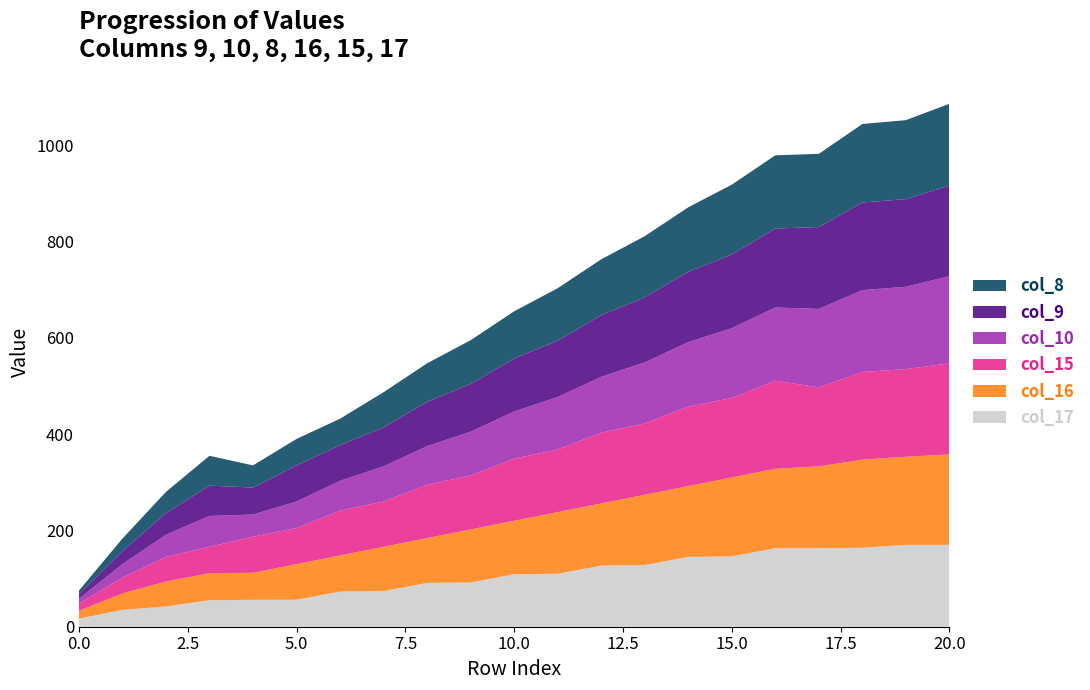

Reading right to left, extract all data points from this chart.

col_9: 20=188	19=182	18=182	17=170	16=164	15=153	14=146	13=135	12=128	11=117	10=110	9=99	8=92	7=81	6=74	5=75	4=56	3=63	2=45	1=27	0=9
col_10: 20=181	19=171	18=170	17=163	16=152	15=145	14=134	13=127	12=116	11=109	10=98	9=91	8=80	7=73	6=62	5=55	4=46	3=64	2=46	1=28	0=10
col_8: 20=170	19=164	18=163	17=152	16=152	15=145	14=134	13=127	12=116	11=109	10=98	9=91	8=80	7=73	6=55	5=55	4=46	3=62	2=44	1=26	0=8
col_16: 20=188	19=183	18=183	17=170	16=165	15=164	14=147	13=146	12=129	11=128	10=111	9=110	8=93	7=92	6=75	5=74	4=56	3=56	2=52	1=34	0=16
col_15: 20=189	19=182	18=182	17=164	16=183	15=165	14=165	13=148	12=147	11=130	10=129	9=112	8=111	7=94	6=93	5=75	4=75	3=55	2=51	1=33	0=15
col_17: 20=170	19=170	18=164	17=163	16=163	15=146	14=145	13=128	12=127	11=110	10=109	9=92	8=91	7=74	6=73	5=56	4=56	3=55	2=42	1=35	0=17